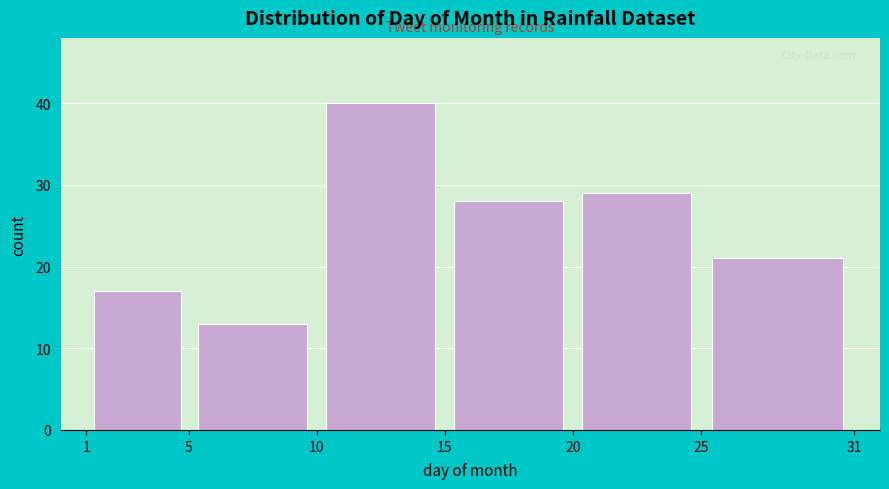

Reading left to right, list every bar in this chart as the range it spans on the x-axis followed by its height. The values are not printed on the chart, so give them approximately, as read against the axis.

1 to 5: 17
5 to 10: 13
10 to 15: 40
15 to 20: 28
20 to 25: 29
25 to 31: 21